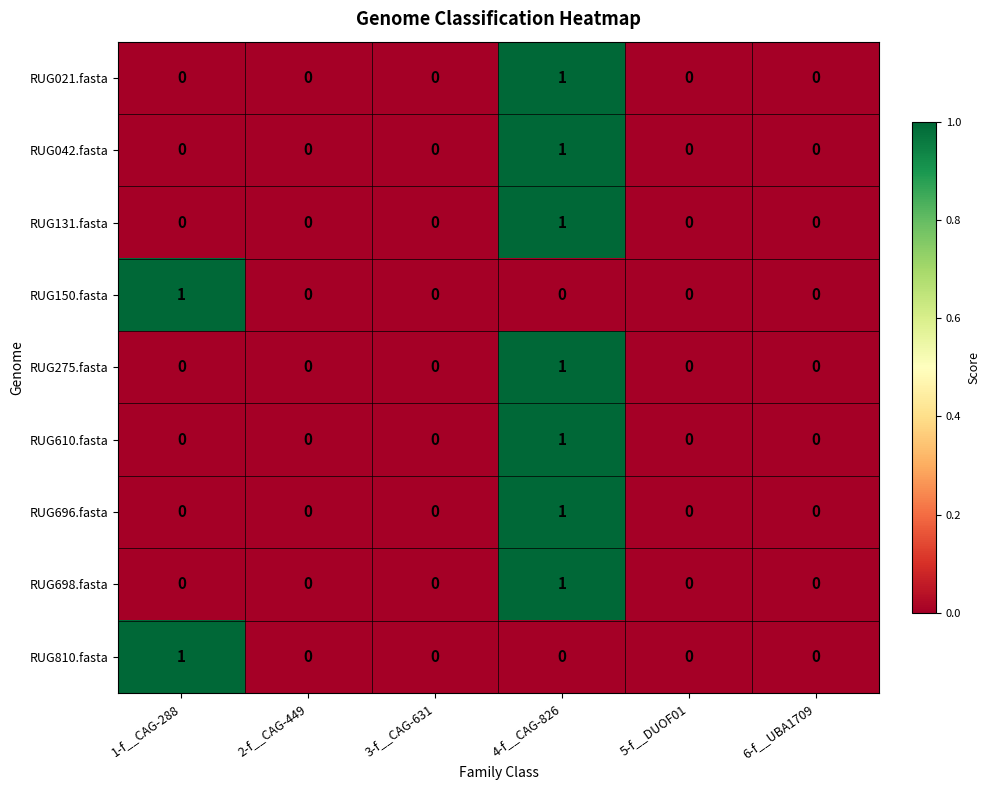

True or false: RUG150.fasta has a value of 0 at 4-f__CAG-826.

True